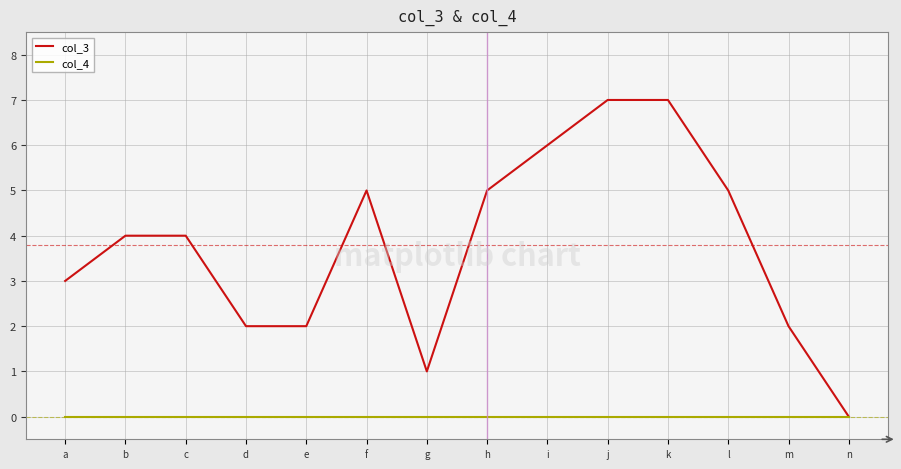

List the series in order of their overall mean, lowest first.

col_4, col_3